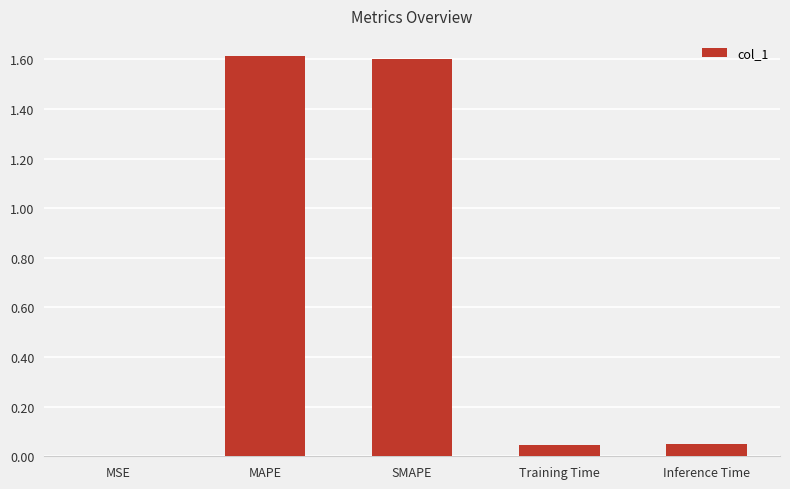

What is the change in value from MAPE to Training Time?

-1.6